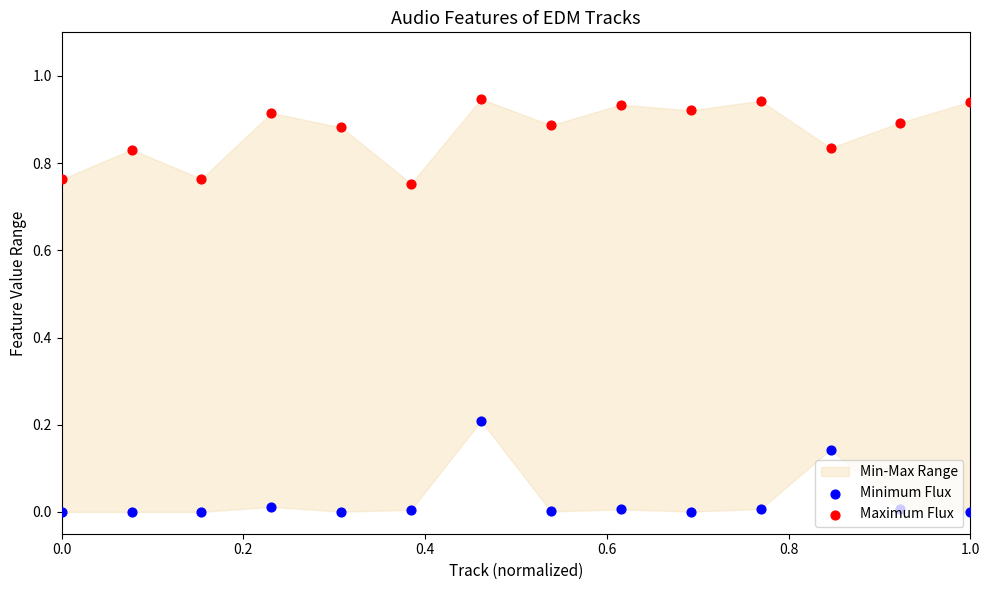

Which series has the widest spread of Y values?

Minimum Flux